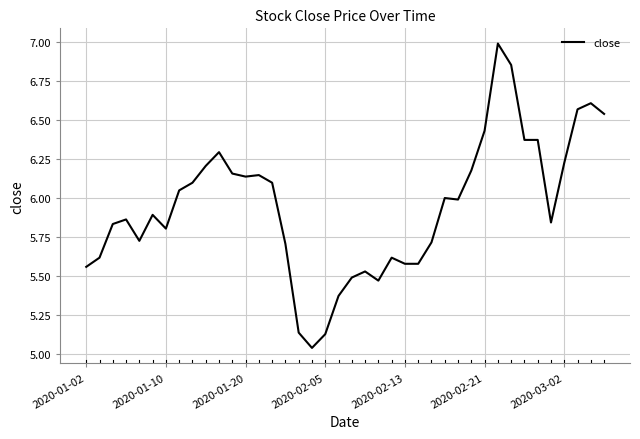

What is the difference between the maximum and minimum values?

2.0